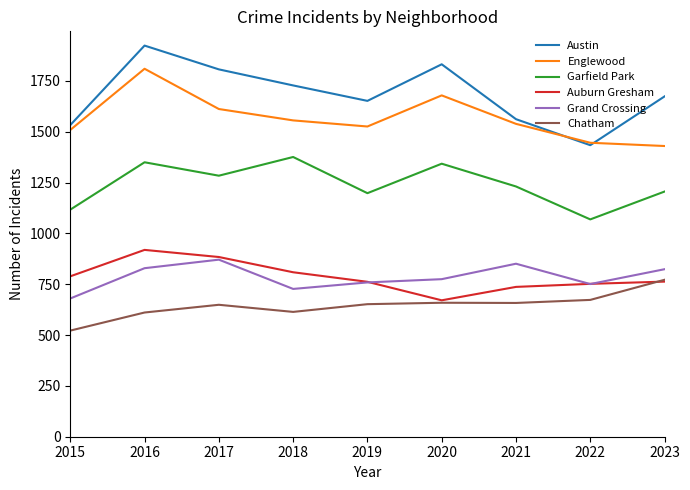

What is the difference between the second highest and minimum values in the Garfield Park series?

281